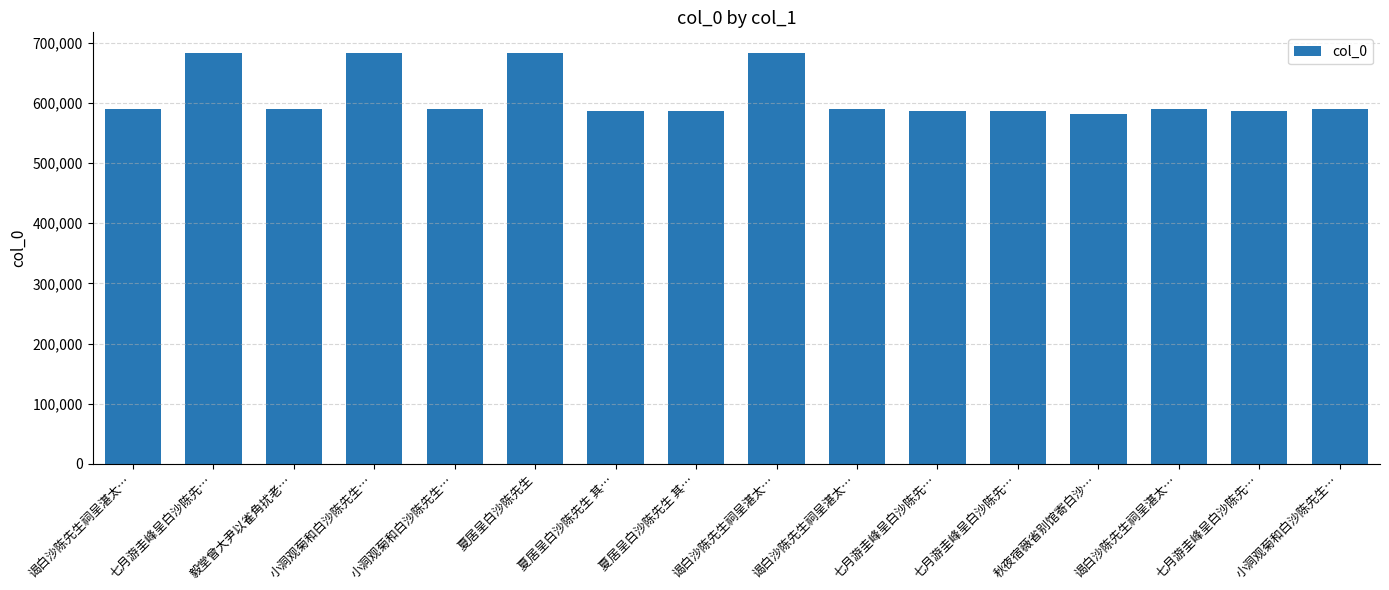

Are the bars horizontal?

No